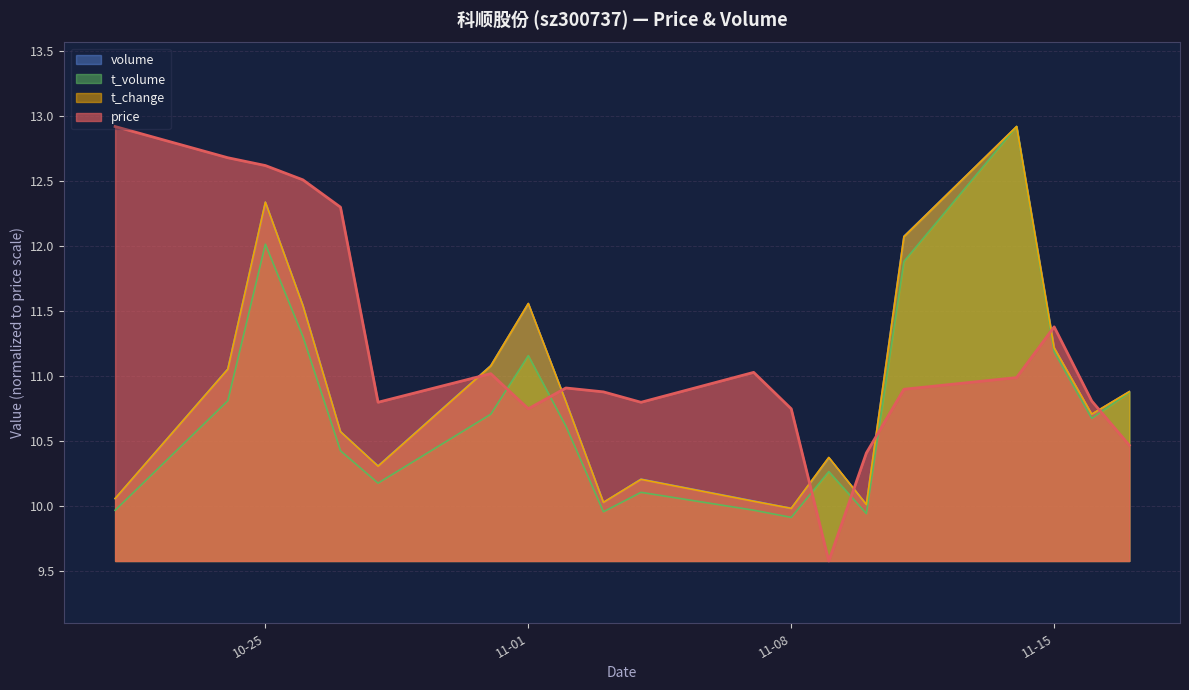

What is the label of the 7th point from the left?

2022-10-31